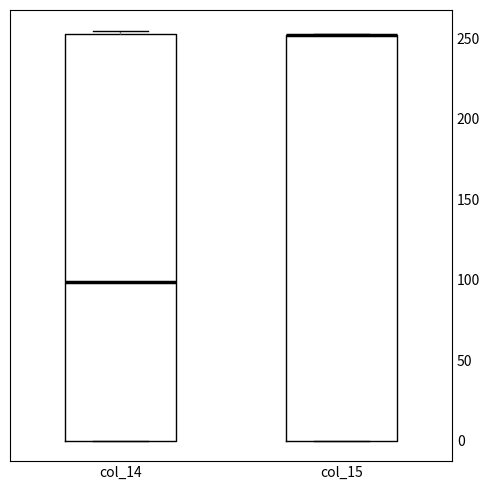

Where is the lower edge of the box for col_15 on the y-axis? The values are not printed on the chart, so give them approximately, as read against the axis.

0